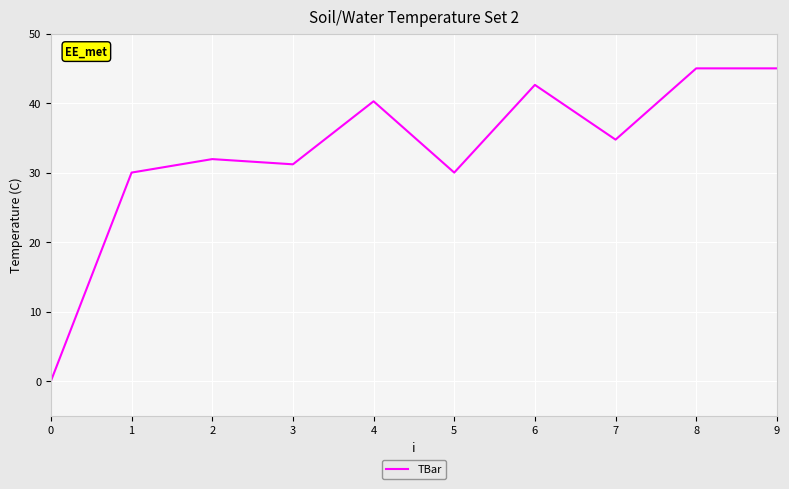

What is the change in value from 6 to 8?

+2.4